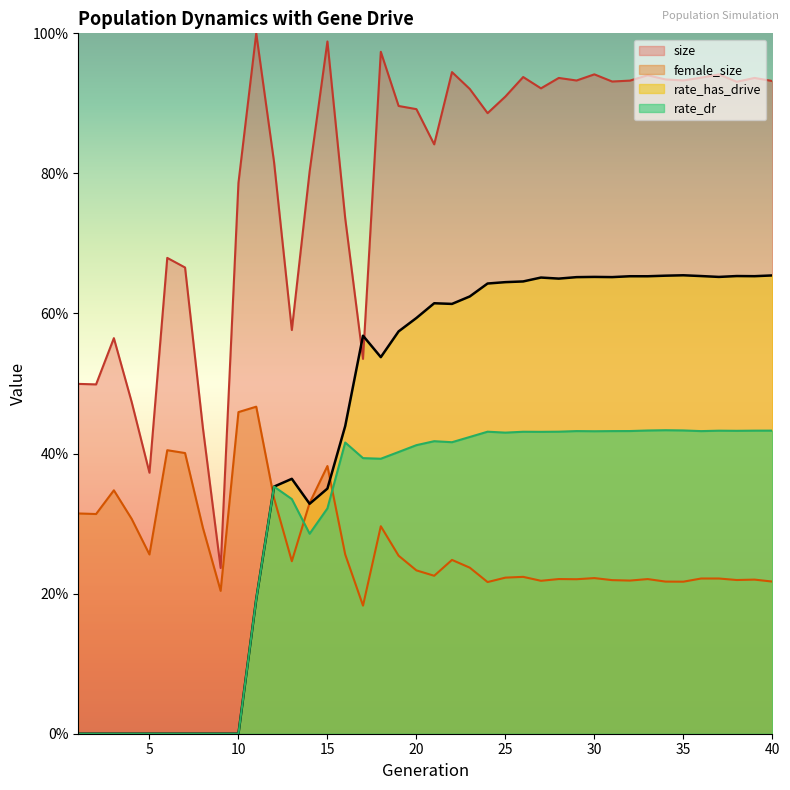

List the series in order of their peak value, highest first.

size, rate_has_drive, female_size, rate_dr